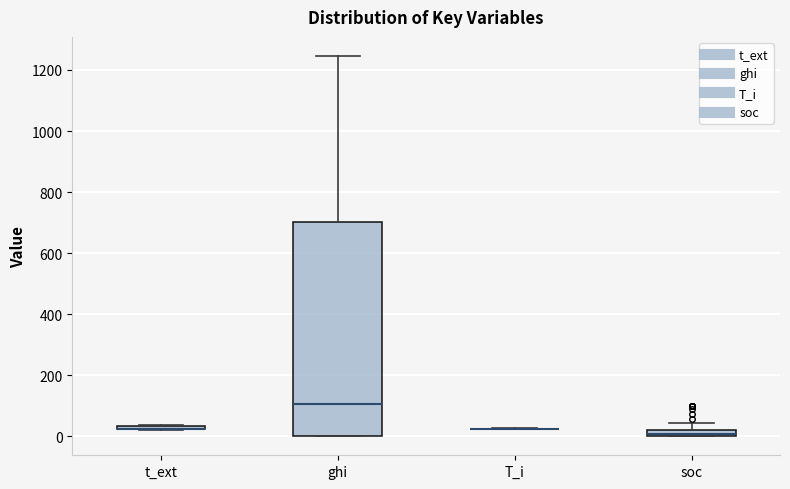

Where does the upper whisker of the box for ghi end on the y-axis? The values are not printed on the chart, so give them approximately, as read against the axis.

1240